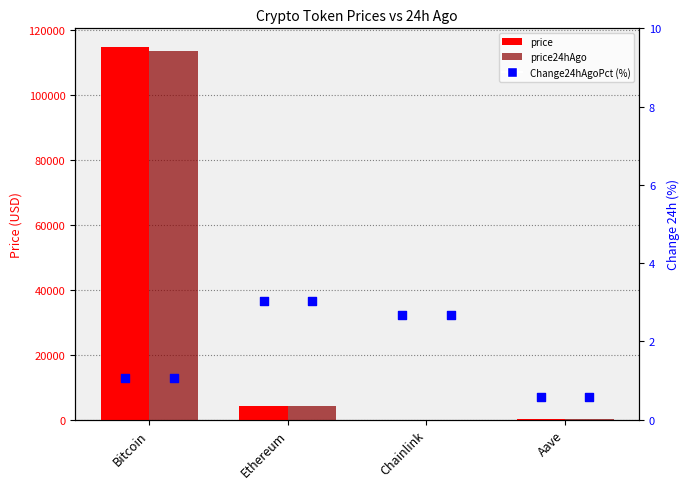

What are all the series names shown in the legend?

price, price24hAgo, Change24hAgoPct (%)